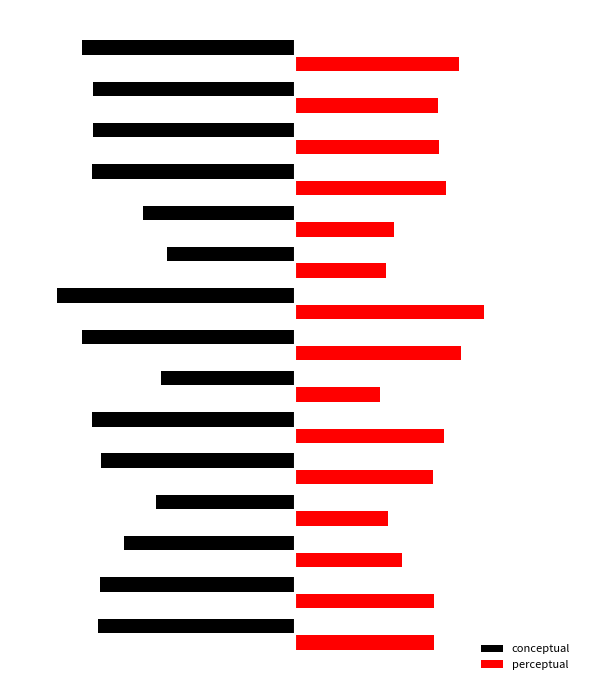

What is the value of the perceptual bar at the 15th from the left?

63.3